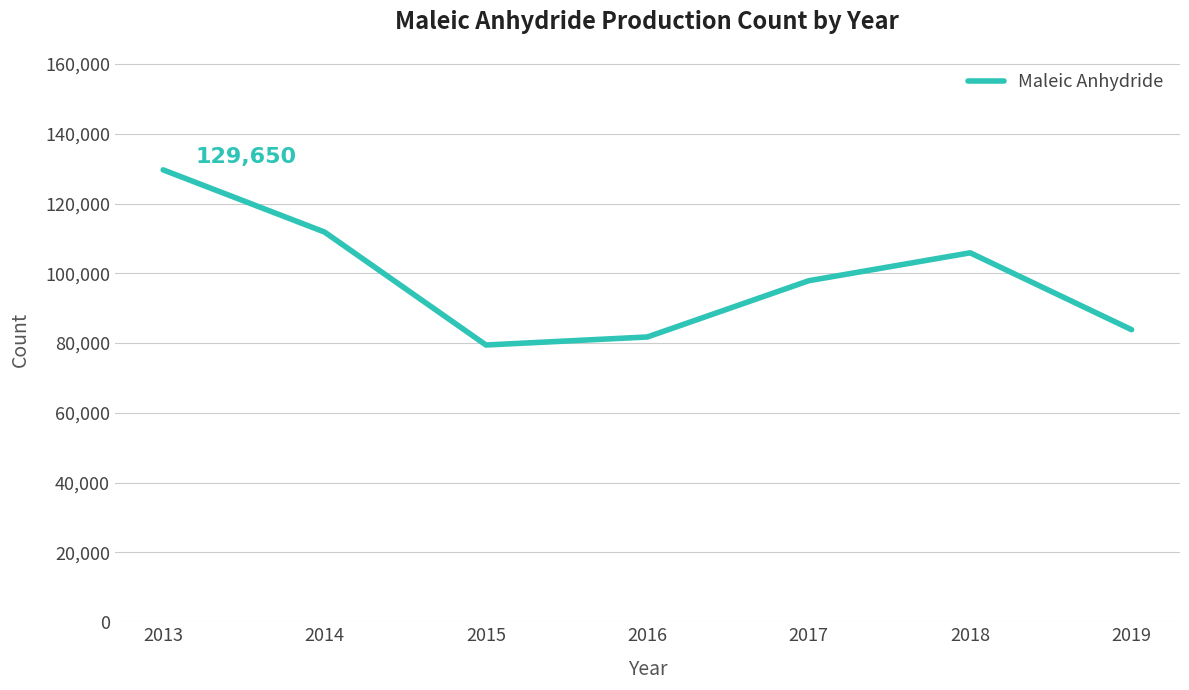

What is the difference between the maximum and minimum values?

50195